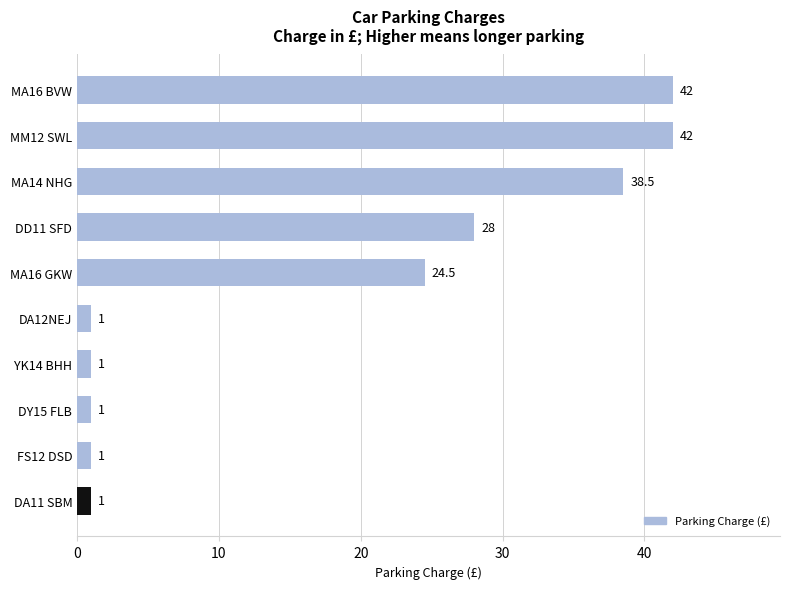

Approximately how many times larger is the value at DA11 SBM compared to FS12 DSD?

1.0